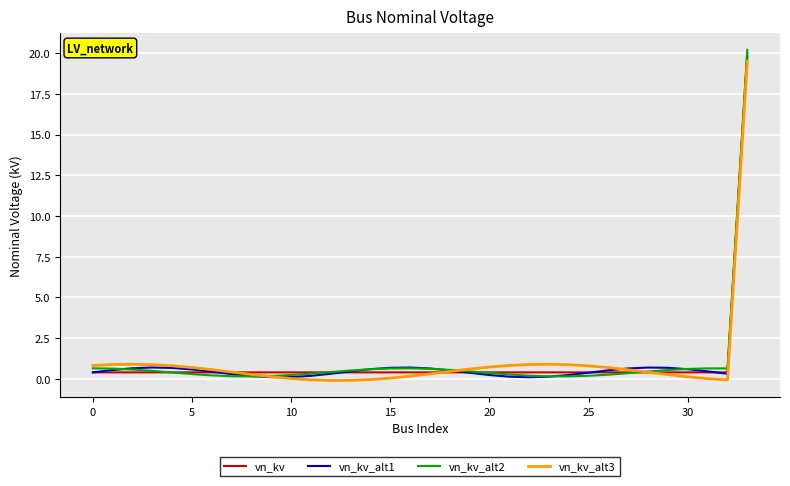

Rank the series by their maximum value, from lowest to highest.

vn_kv_alt3, vn_kv_alt1, vn_kv, vn_kv_alt2